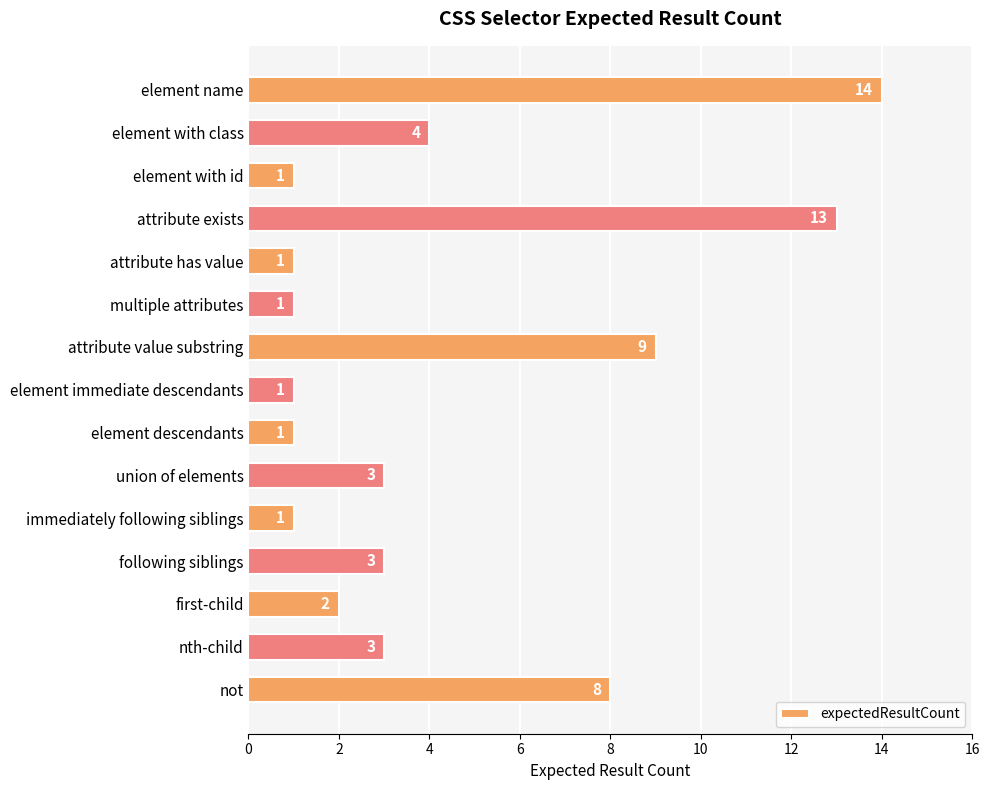

Which has a higher value, attribute value substring or nth-child?

attribute value substring